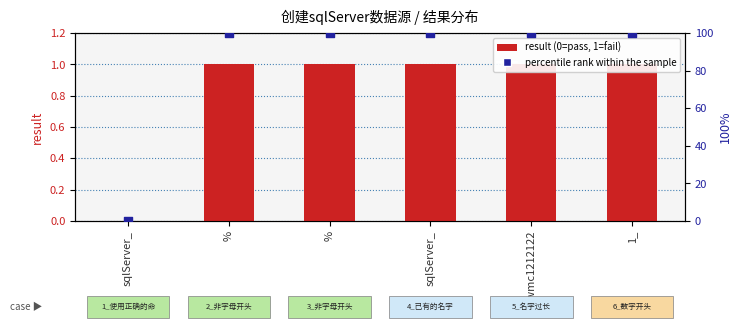

At how many categories does at least one series exceed 91?

5